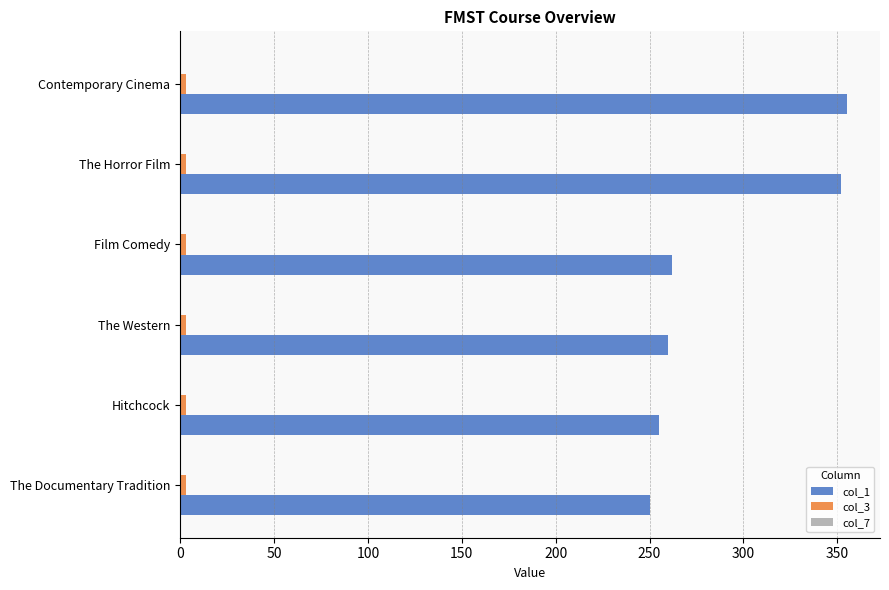

Which series has the largest range (max minus min)?

col_1